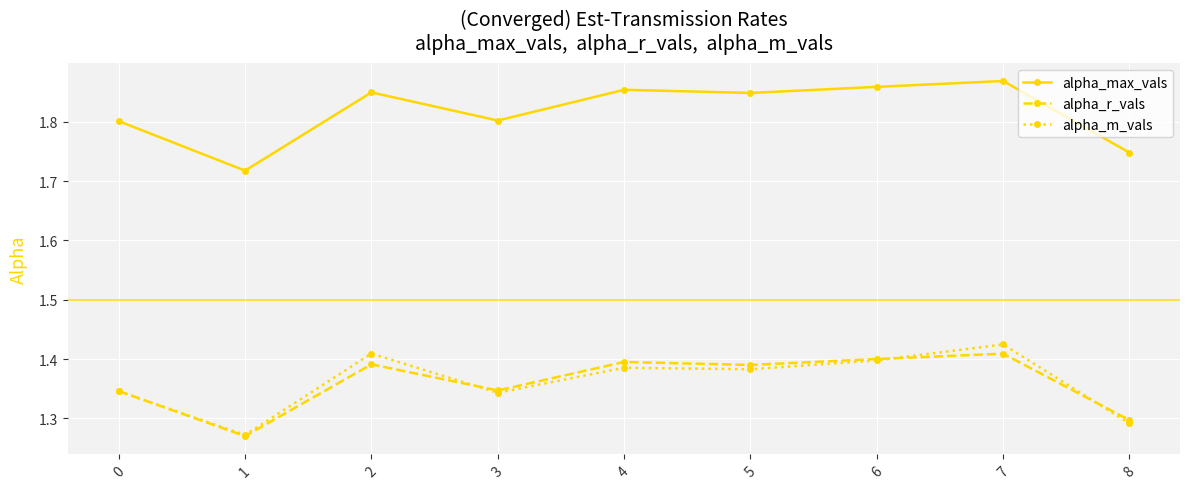

How many alpha_r_vals values are between 1 and 2?

9